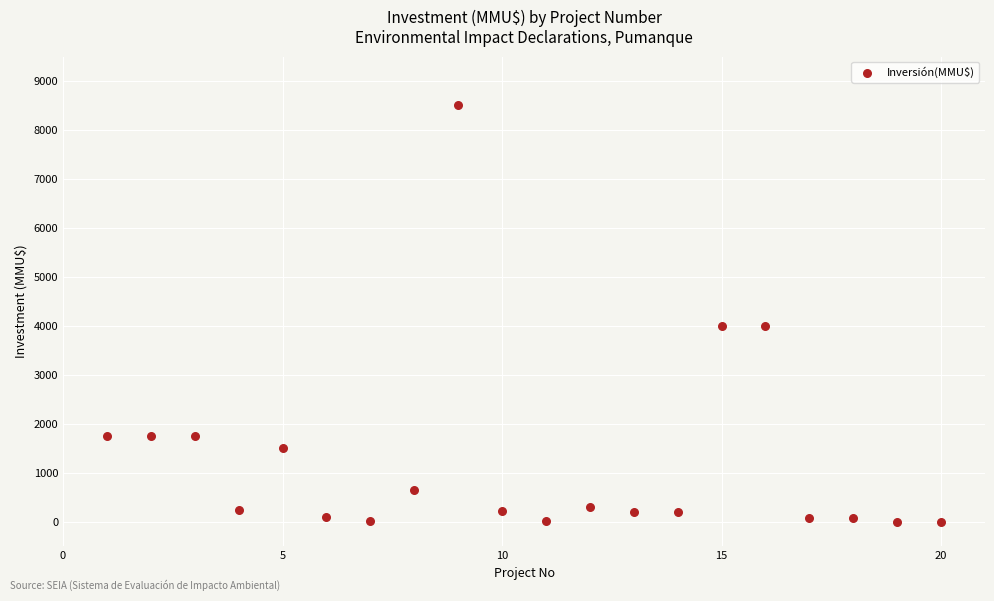

What is the range of Y values (max minus min)?

8521